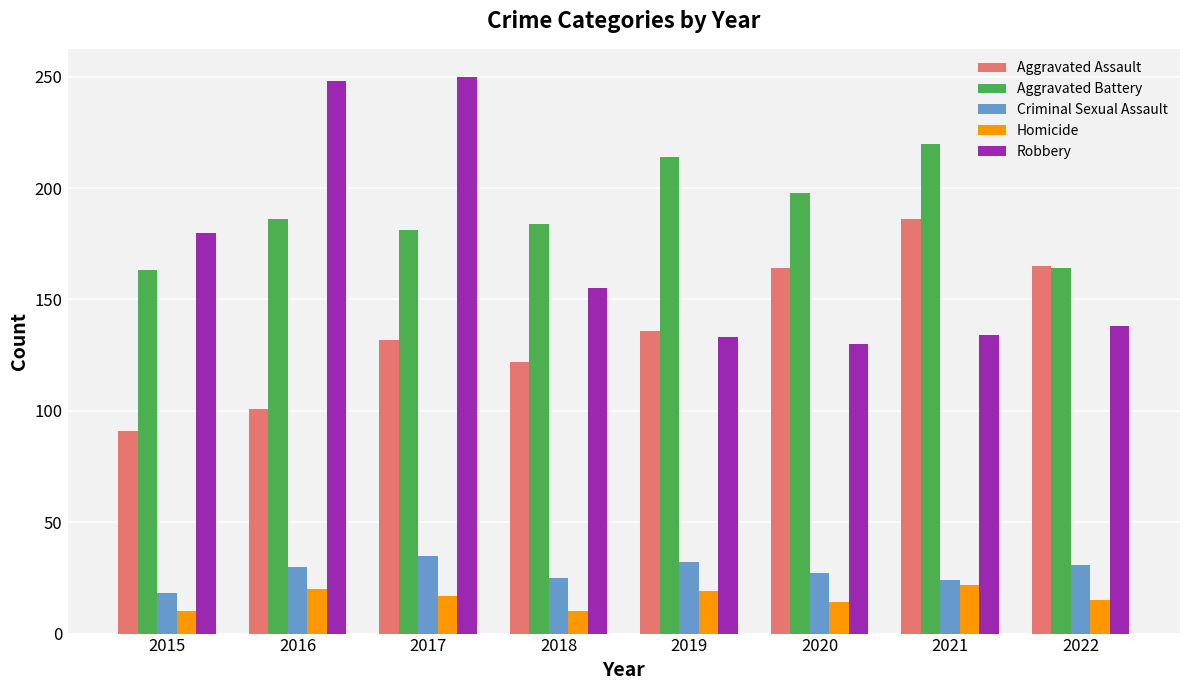

What is the spread (max minus min) of values at 2017?

233